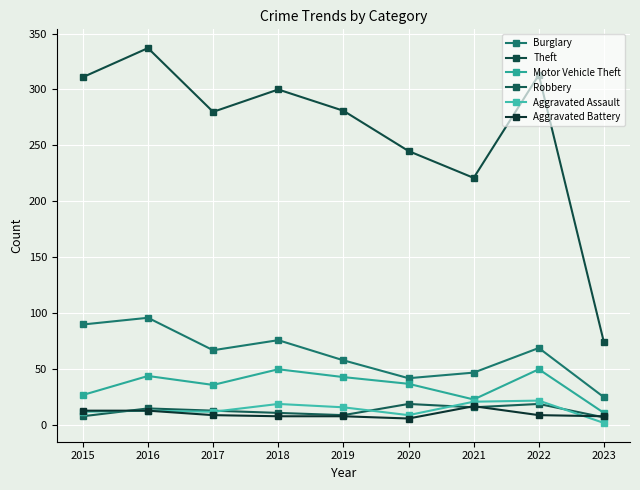

True or false: Motor Vehicle Theft and Burglary intersect in this chart.

False